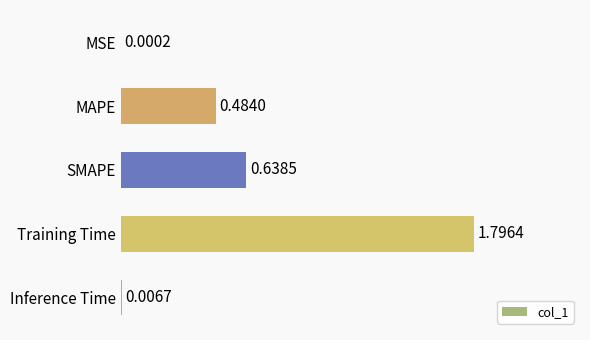

Which label corresponds to the largest value in the chart?

Training Time